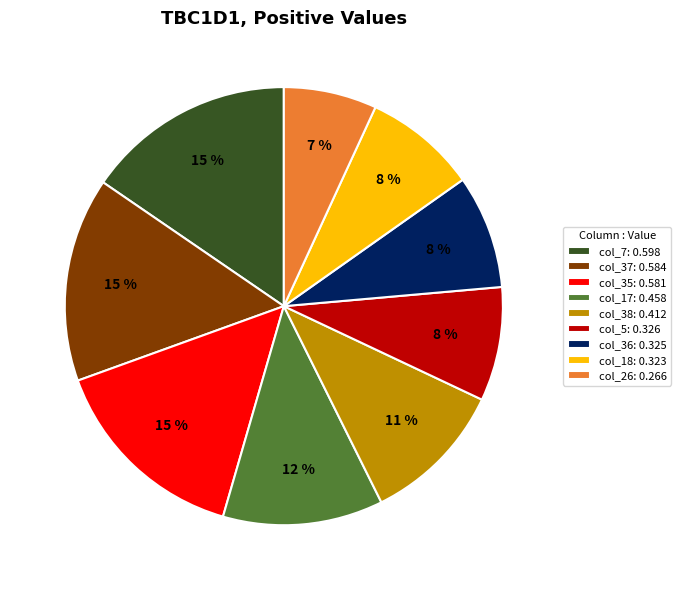

To the nearest percent, what is the average slice percentage?

11%